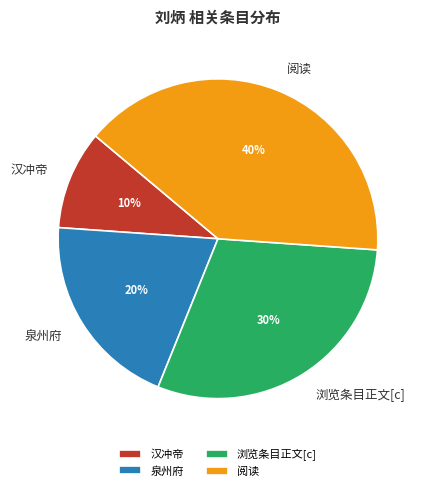

Rank the categories by value from highest to lowest.

阅读, 浏览条目正文[c], 泉州府, 汉冲帝